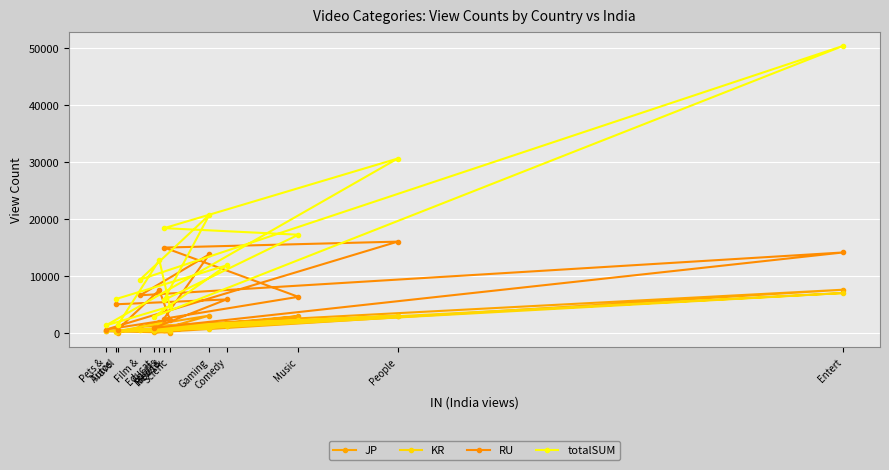

Is the value of RU at Comedy greater than the value of JP at Educat?

Yes